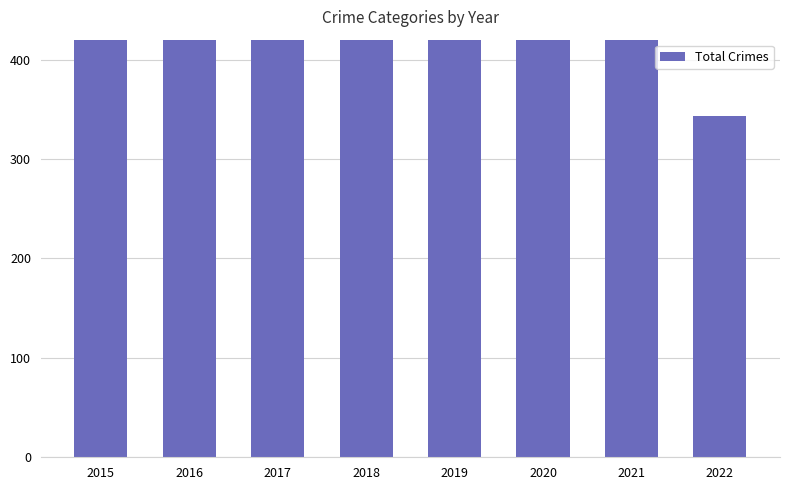

What is the minimum value shown in the chart?

343